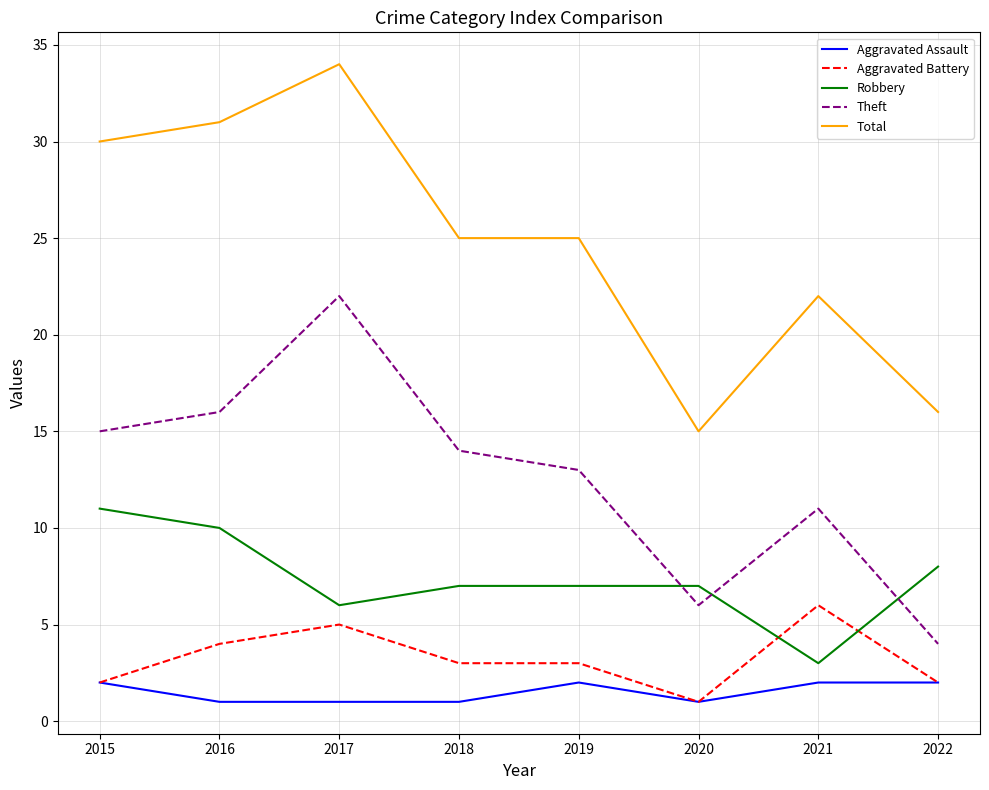

Reading left to right, list all the values displayed in this chart.

Aggravated Assault: 2015=2	2016=1	2017=1	2018=1	2019=2	2020=1	2021=2	2022=2
Aggravated Battery: 2015=2	2016=4	2017=5	2018=3	2019=3	2020=1	2021=6	2022=2
Robbery: 2015=11	2016=10	2017=6	2018=7	2019=7	2020=7	2021=3	2022=8
Theft: 2015=15	2016=16	2017=22	2018=14	2019=13	2020=6	2021=11	2022=4
Total: 2015=30	2016=31	2017=34	2018=25	2019=25	2020=15	2021=22	2022=16